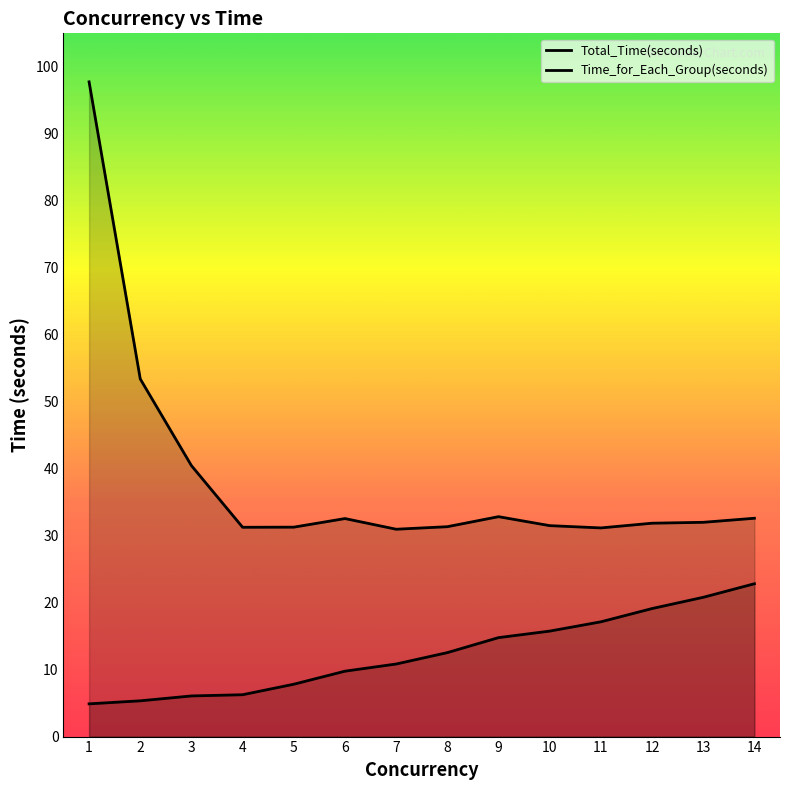

Is it true that Total_Time(seconds) equals 31.3 at 4?

True